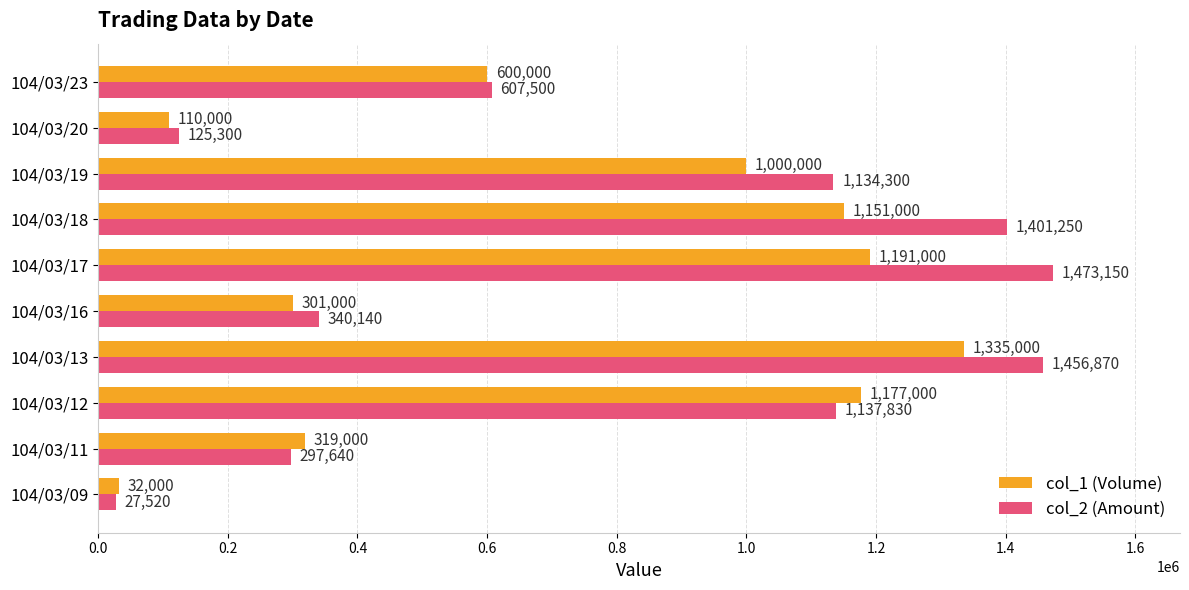

Rank the series by their average value, from highest to lowest.

col_2 (Amount), col_1 (Volume)